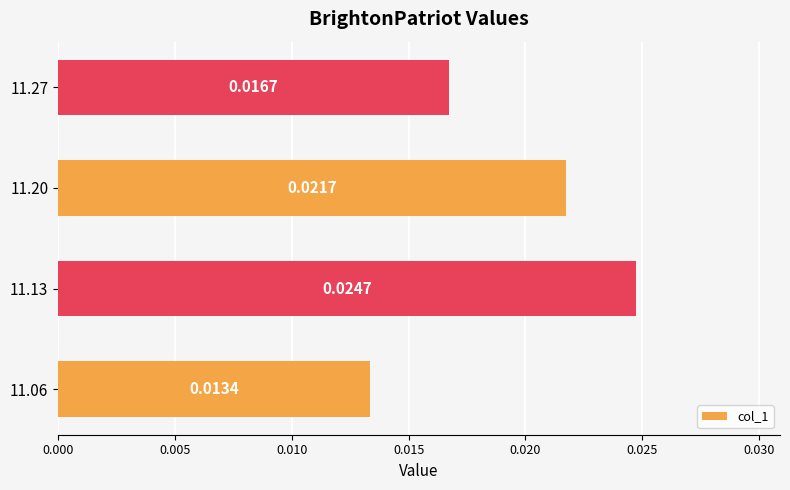

Rank the categories by value from lowest to highest.

11.06, 11.27, 11.20, 11.13